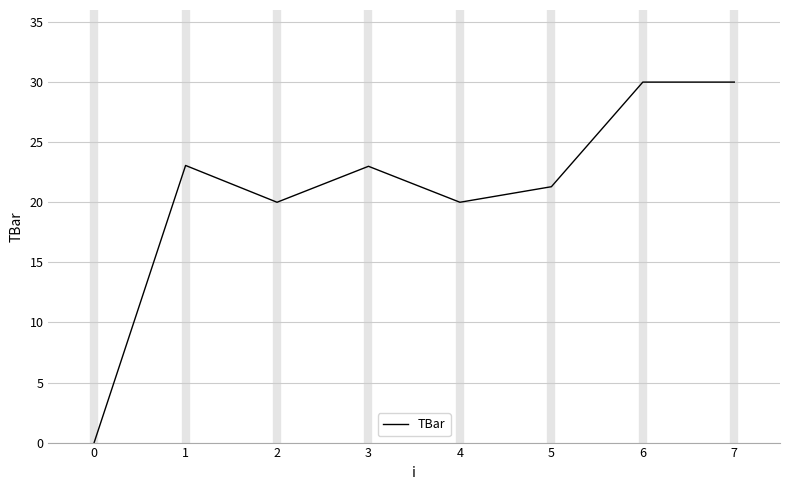

Count the number of categories in the chart.

8